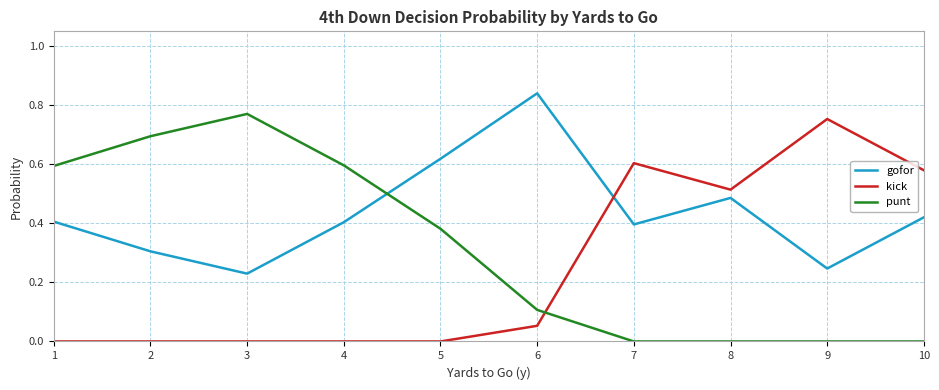

Is it true that kick equals 0.3 at 1?

False